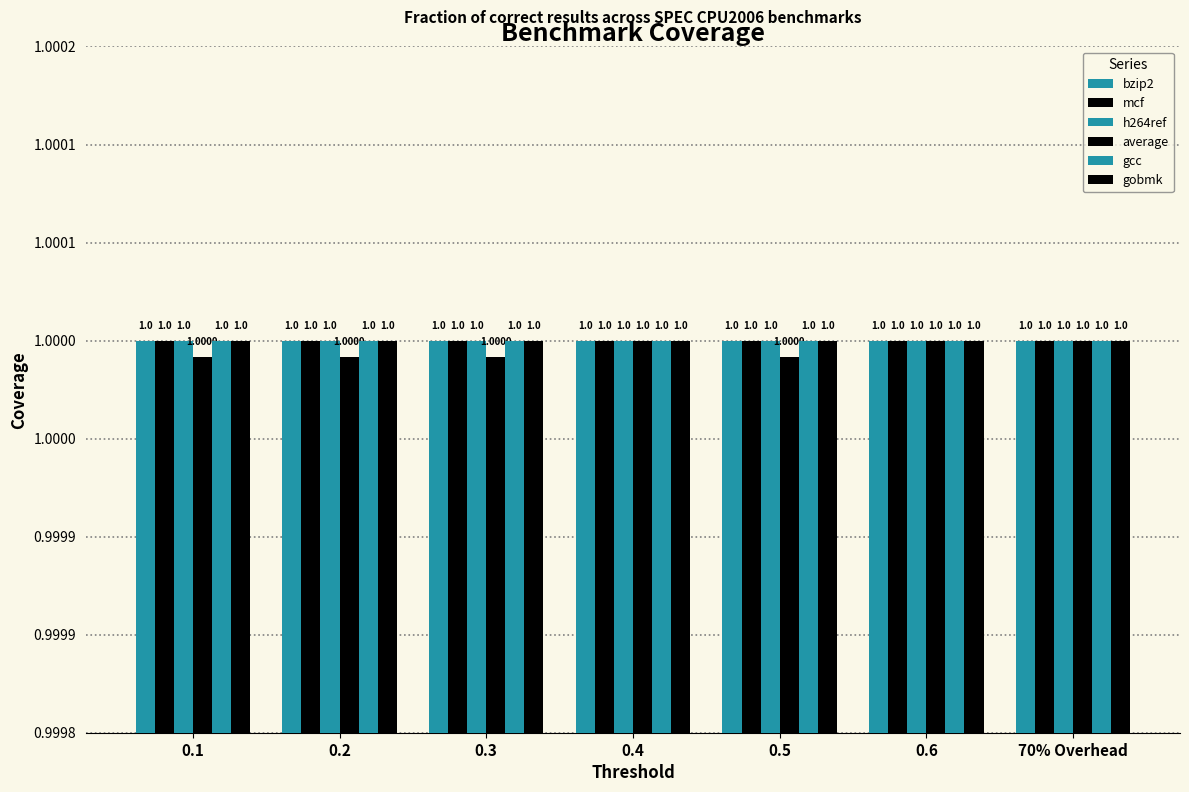

Between 0.2 and 0.5, which series saw the biggest shift?

bzip2